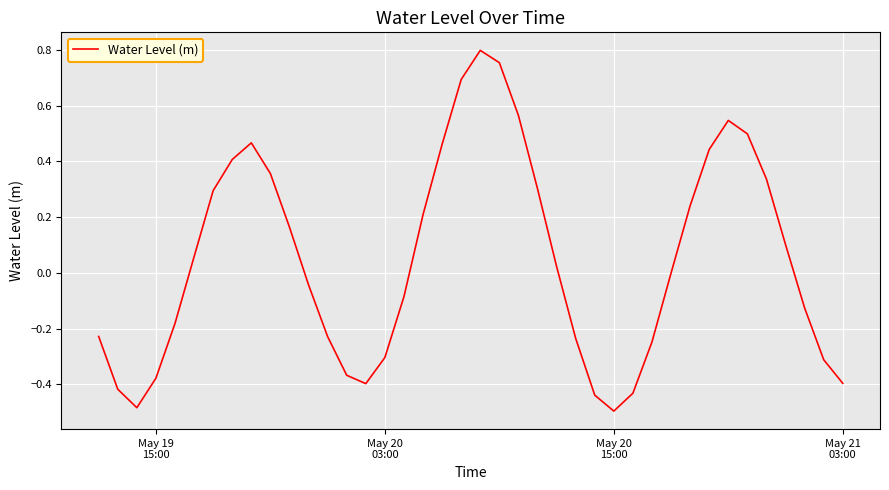

What is the difference between the maximum and minimum values?

1.3